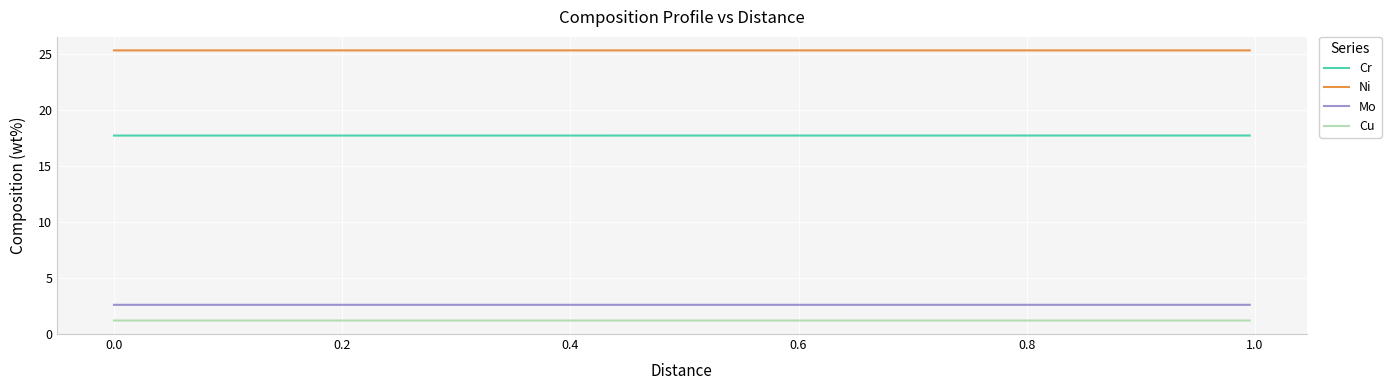

Reading left to right, extract all data points from this chart.

Cr: 17.7	17.7	17.7	17.7	17.7	17.7	17.7	17.7	17.7	17.7	17.7	17.7	17.7	17.7	17.7	17.7	17.7	17.7	17.7	17.7	17.7	17.7	17.7	17.7	17.7	17.7	17.7	17.7	17.7	17.7	17.7	17.7	17.7	17.7	17.7	17.7	17.7	17.7	17.7	17.7
Ni: 25.3	25.3	25.3	25.3	25.3	25.3	25.3	25.3	25.3	25.3	25.3	25.3	25.3	25.3	25.3	25.3	25.3	25.3	25.3	25.3	25.3	25.3	25.3	25.3	25.3	25.3	25.3	25.3	25.3	25.3	25.3	25.3	25.3	25.3	25.3	25.3	25.3	25.3	25.3	25.3
Mo: 2.6	2.6	2.6	2.6	2.6	2.6	2.6	2.6	2.6	2.6	2.6	2.6	2.6	2.6	2.6	2.6	2.6	2.6	2.6	2.6	2.6	2.6	2.6	2.6	2.6	2.6	2.6	2.6	2.6	2.6	2.6	2.6	2.6	2.6	2.6	2.6	2.6	2.6	2.6	2.6
Cu: 1.2	1.2	1.2	1.2	1.2	1.2	1.2	1.2	1.2	1.2	1.2	1.2	1.2	1.2	1.2	1.2	1.2	1.2	1.2	1.2	1.2	1.2	1.2	1.2	1.2	1.2	1.2	1.2	1.2	1.2	1.2	1.2	1.2	1.2	1.2	1.2	1.2	1.2	1.2	1.2